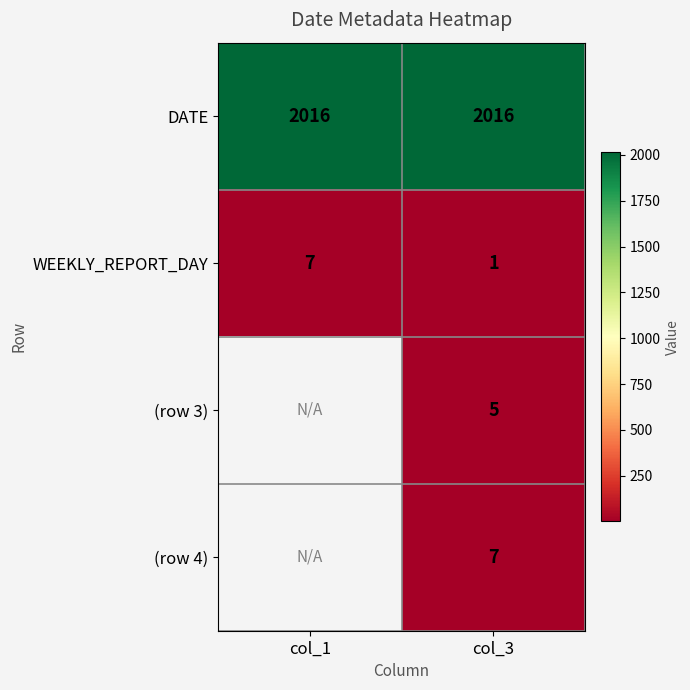

At which category is the sum across all series the highest?

col_3